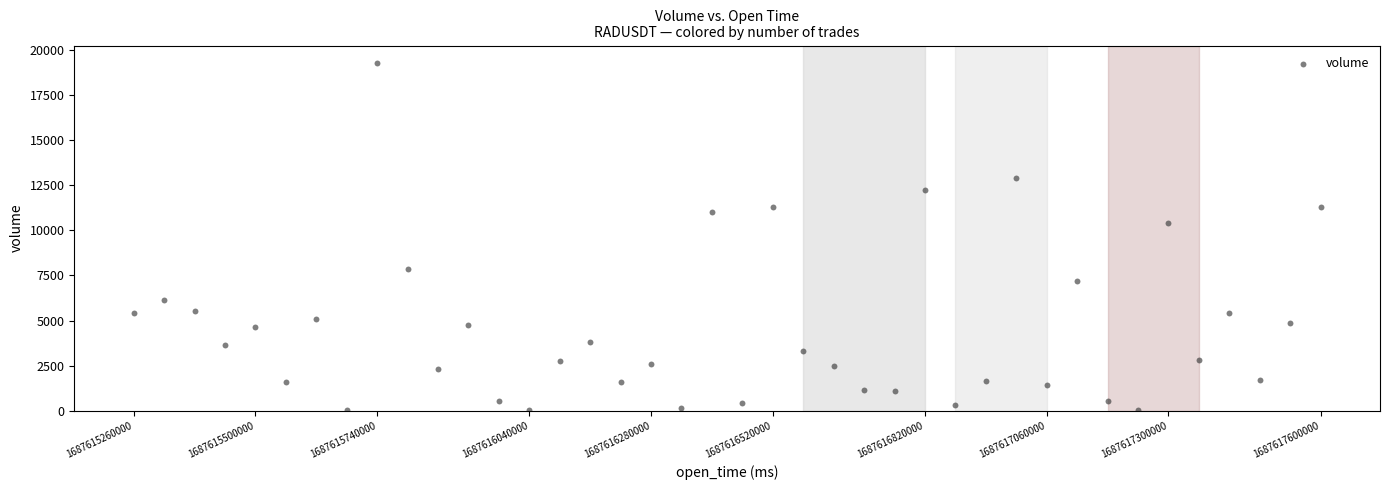

What is the range of Y values (max minus min)?

19261